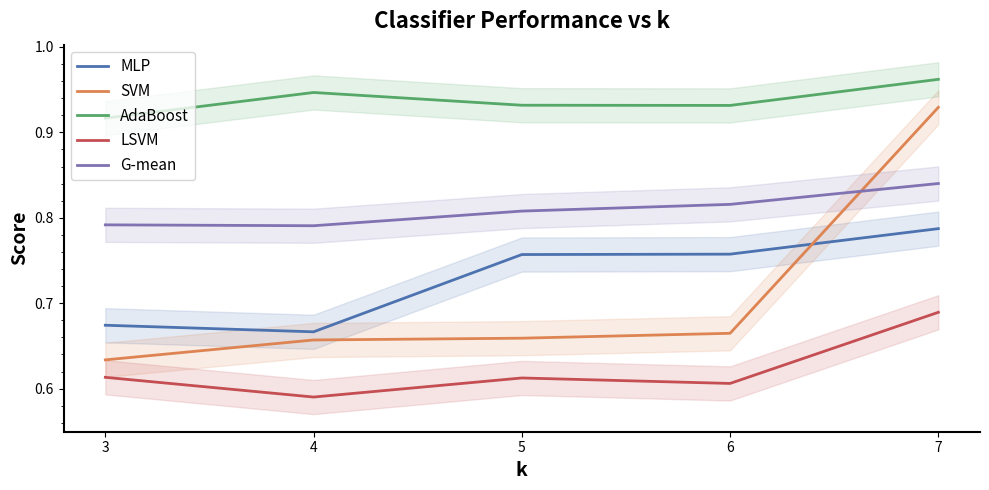

Reading right to left, extract all data points from this chart.

MLP: 0.8	0.8	0.8	0.7	0.7
SVM: 0.9	0.7	0.7	0.7	0.6
AdaBoost: 1.0	0.9	0.9	0.9	0.9
LSVM: 0.7	0.6	0.6	0.6	0.6
G-mean: 0.8	0.8	0.8	0.8	0.8